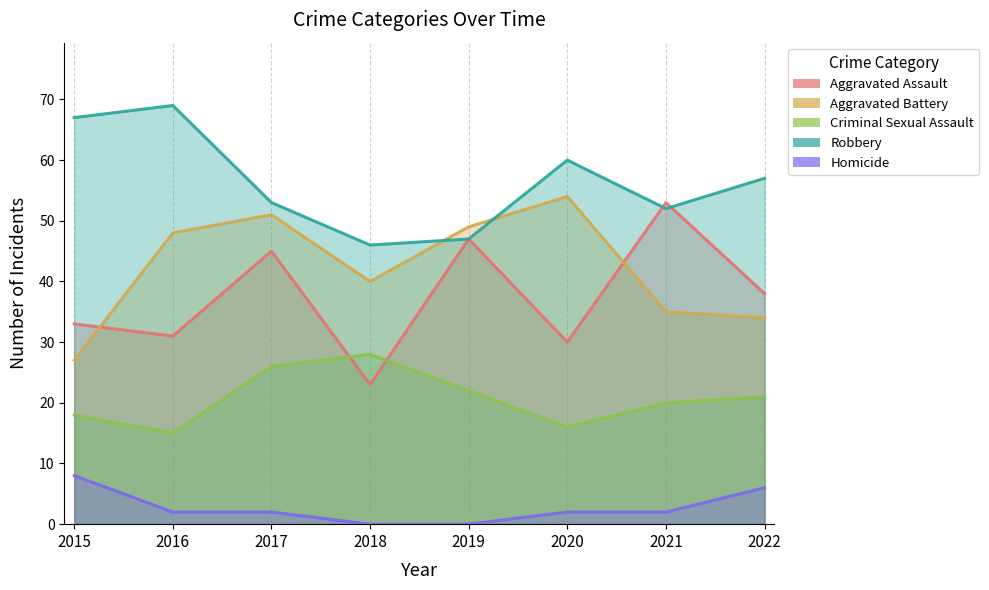

Reading right to left, transcribe all the data shown in this chart.

Aggravated Assault: 2022=38	2021=53	2020=30	2019=47	2018=23	2017=45	2016=31	2015=33
Aggravated Battery: 2022=34	2021=35	2020=54	2019=49	2018=40	2017=51	2016=48	2015=27
Criminal Sexual Assault: 2022=21	2021=20	2020=16	2019=22	2018=28	2017=26	2016=15	2015=18
Robbery: 2022=57	2021=52	2020=60	2019=47	2018=46	2017=53	2016=69	2015=67
Homicide: 2022=6	2021=2	2020=2	2019=0	2018=0	2017=2	2016=2	2015=8